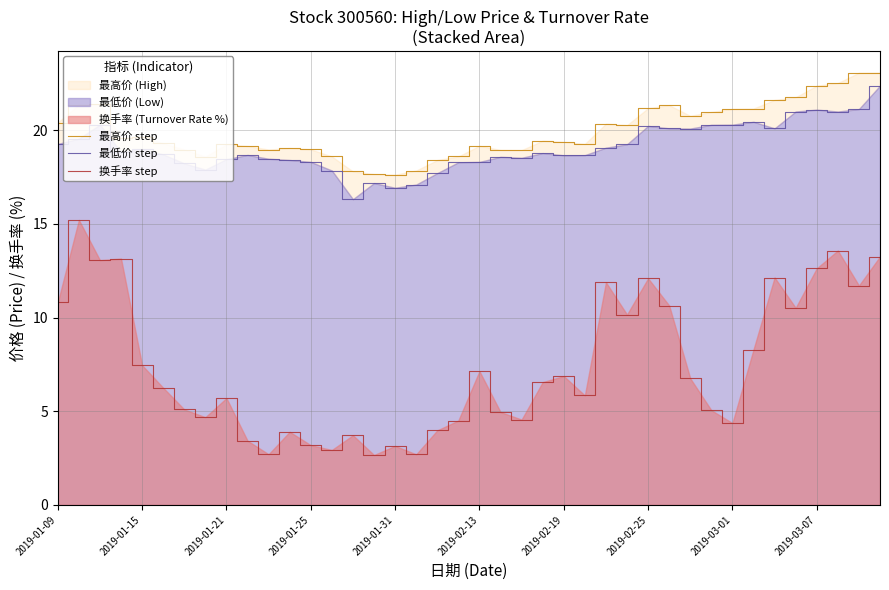

What is the difference between the maximum and minimum values in the 最高价 step series?

5.4